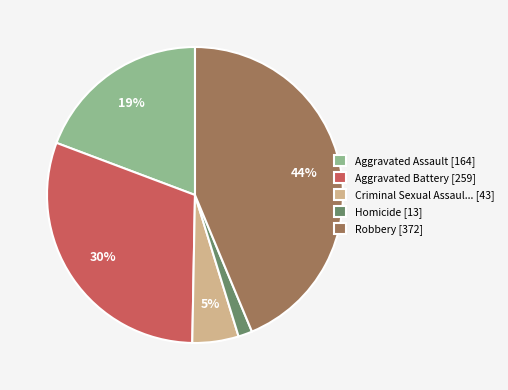

The Aggravated Assault [164] slice represents 19% of the pie. True or false?

True